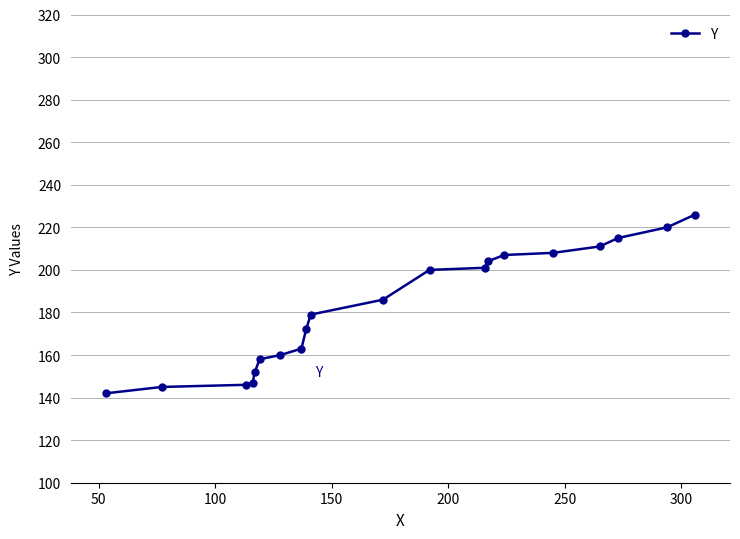

Reading left to right, transcribe all the data shown in this chart.

142	145	146	147	152	158	160	163	172	179	186	200	201	204	207	208	211	215	220	226